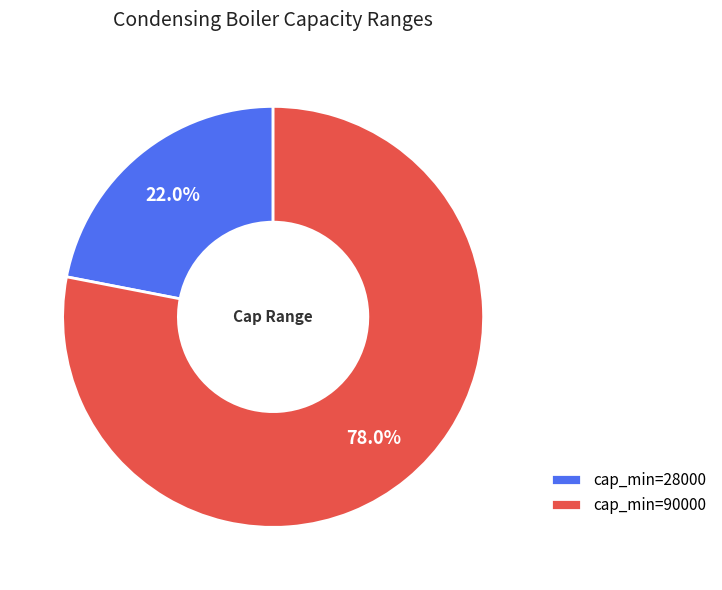

How many slices are in this pie chart?

2